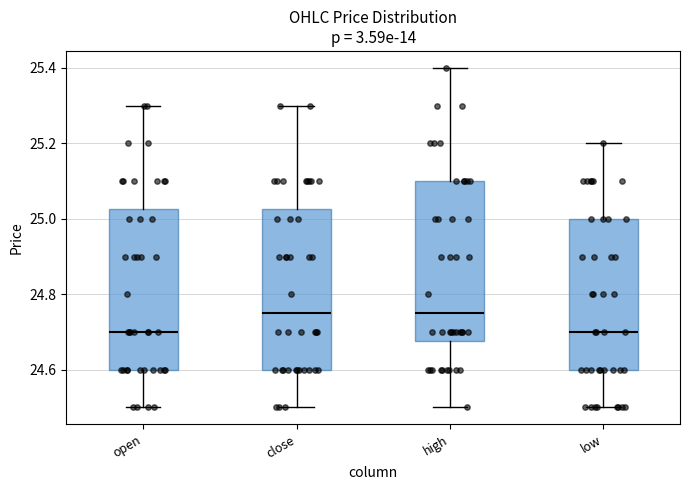

Reading left to right, transcribe this box plot: for each box, give where its median line is, the range the box spans, and where its two whiskers end, as read against the y-axis. The values are not printed on the chart, so give them approximately, as read against the axis.

open: median 24.70, box 24.60 to 25.02, whiskers 24.50 to 25.30
close: median 24.76, box 24.60 to 25.02, whiskers 24.50 to 25.30
high: median 24.76, box 24.68 to 25.10, whiskers 24.50 to 25.40
low: median 24.70, box 24.60 to 25.00, whiskers 24.50 to 25.20